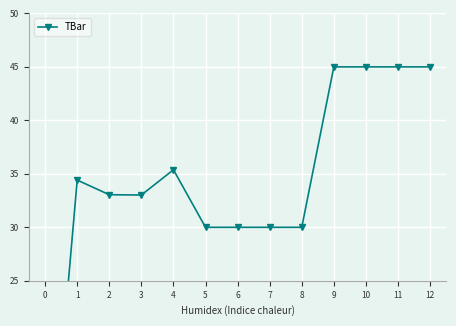

Reading left to right, transcribe all the data shown in this chart.

0.0	34.4	33.0	33.0	35.4	30.0	30.0	30.0	30.0	45.0	45.0	45.0	45.0